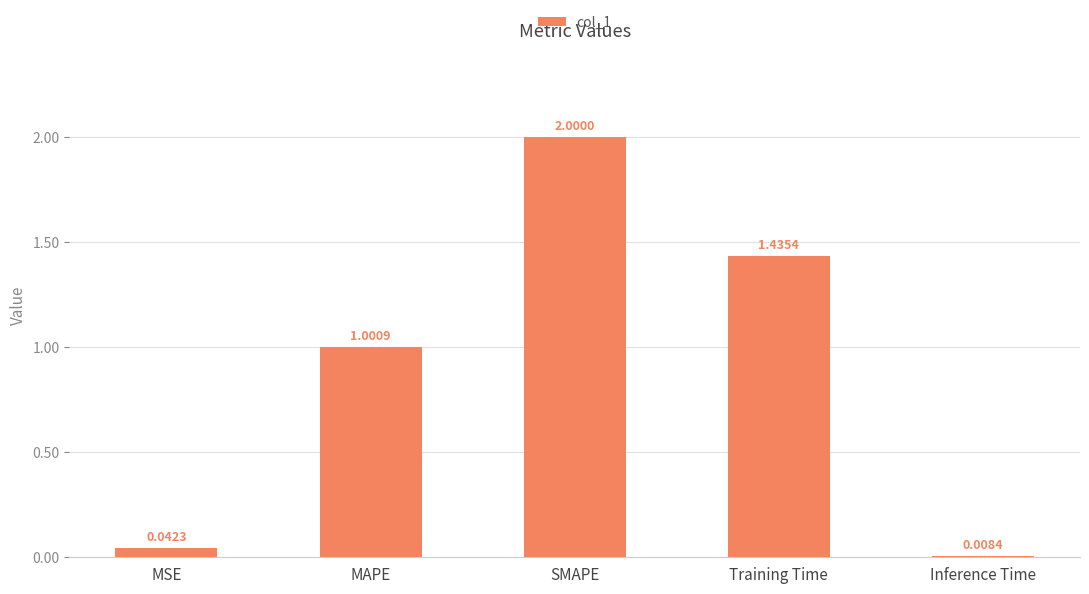

Which category has the lowest value across all series?

Inference Time